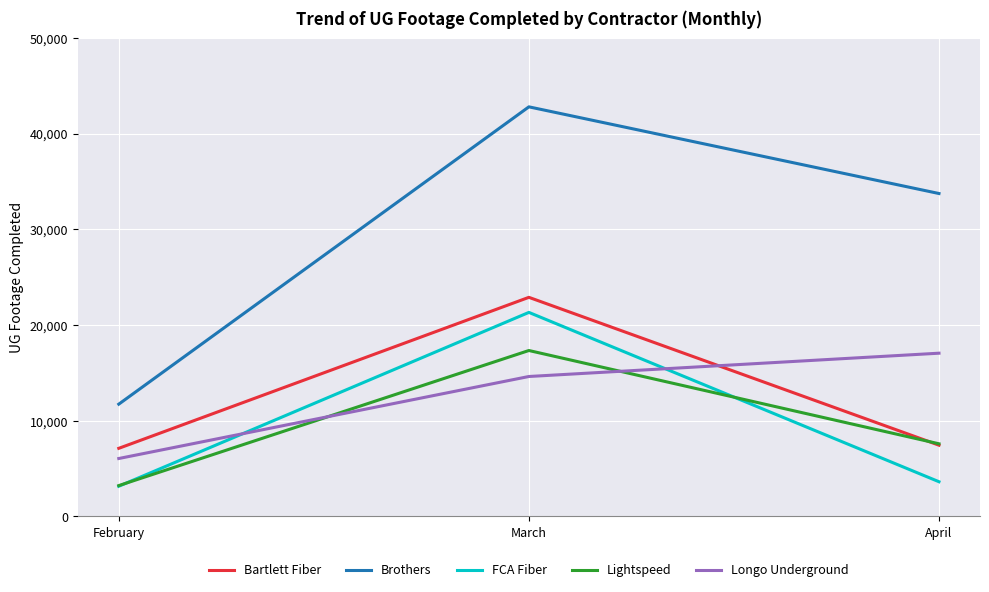

What is the average value of the Brothers series?

29426